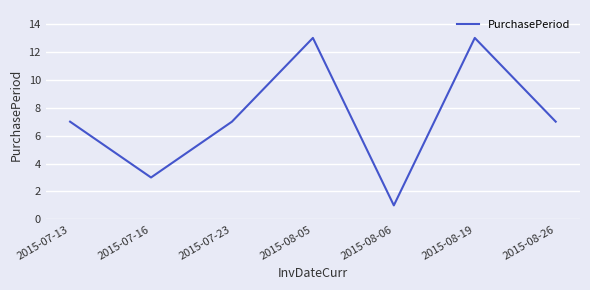

The chart shows a value of 13 at 2015-08-19. True or false?

True